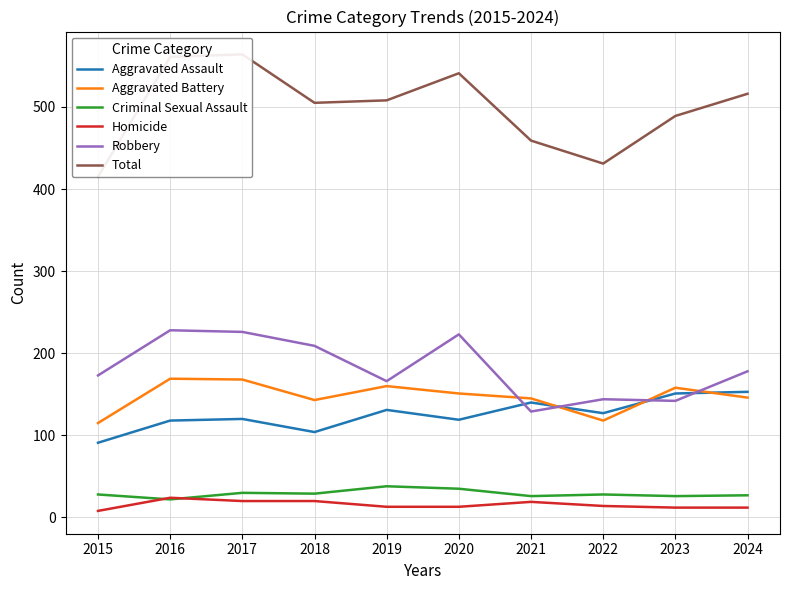

What is the total value across all series at 2018?

1010